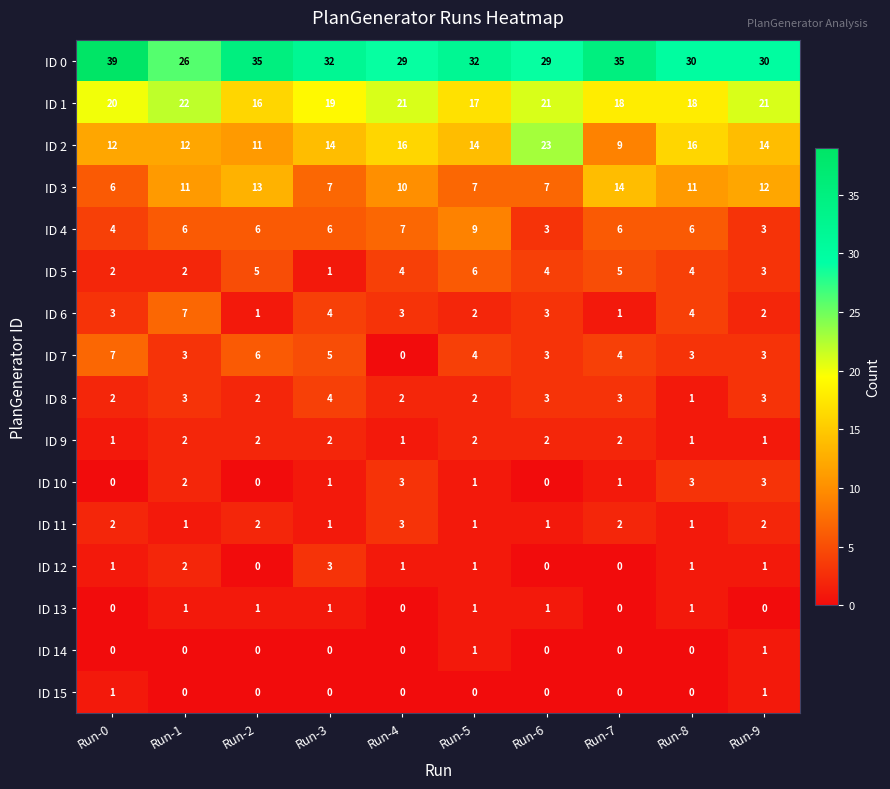

What is the difference between the ID 3 values at Run-8 and Run-3?

4